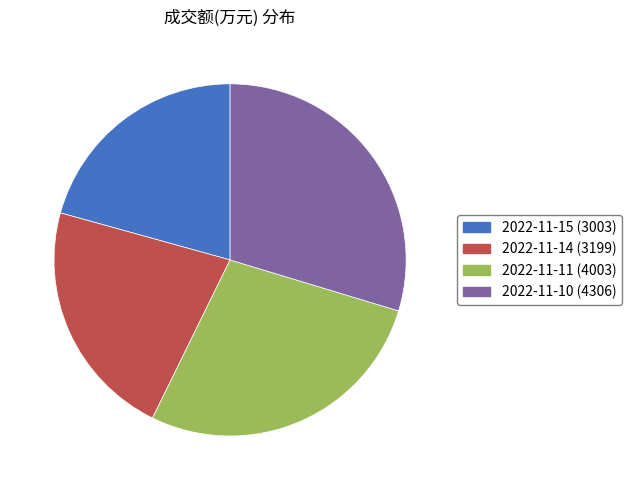

Rank the categories by value from lowest to highest.

2022-11-15 (3003), 2022-11-14 (3199), 2022-11-11 (4003), 2022-11-10 (4306)